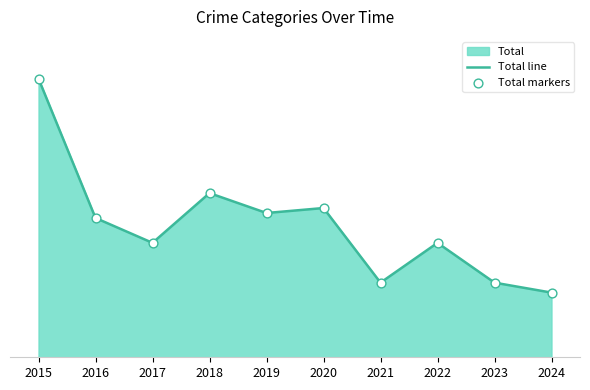

At how many categories does at least one series exceed 25?

5